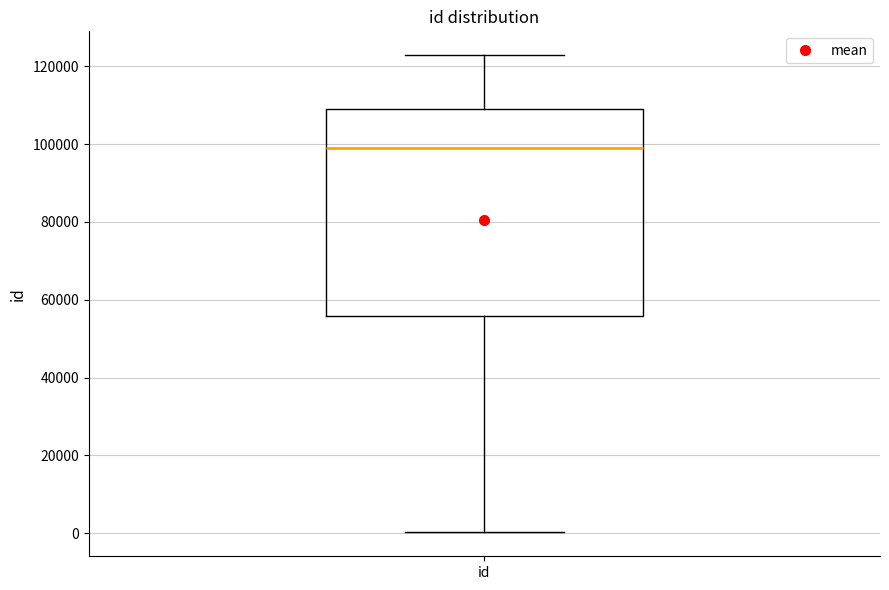

Transcribe this box plot: give where the median line is, the range the box spans, and where the two whiskers end, as read against the y-axis. The values are not printed on the chart, so give them approximately, as read against the axis.

median 98000, box 56000 to 110000, whiskers 0 to 122000